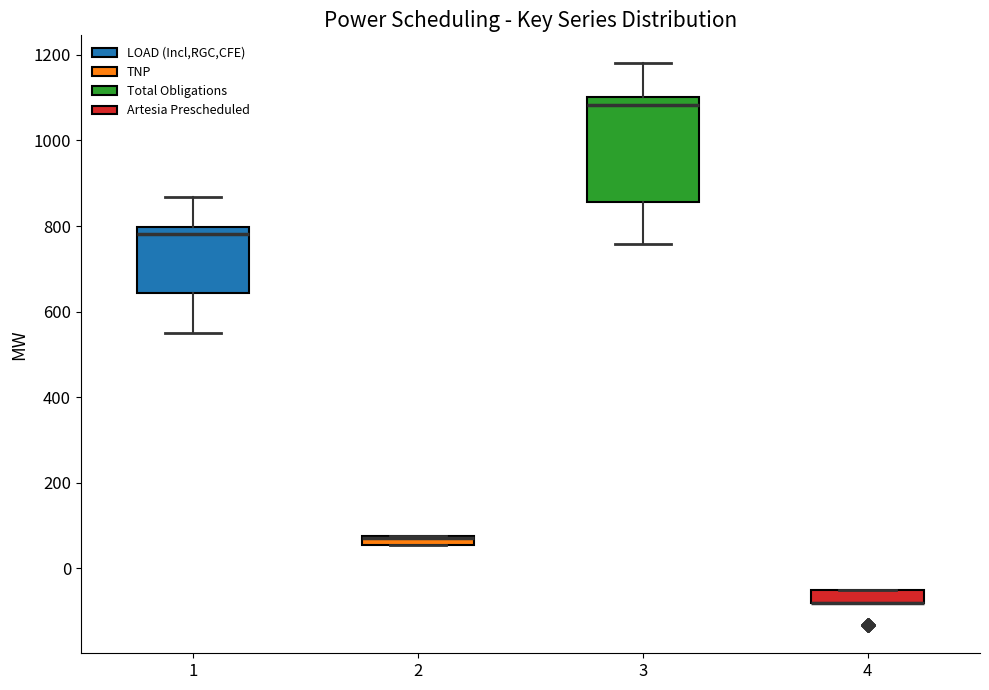

Where is the upper edge of the box at x = 4 on the y-axis? The values are not printed on the chart, so give them approximately, as read against the axis.

-40